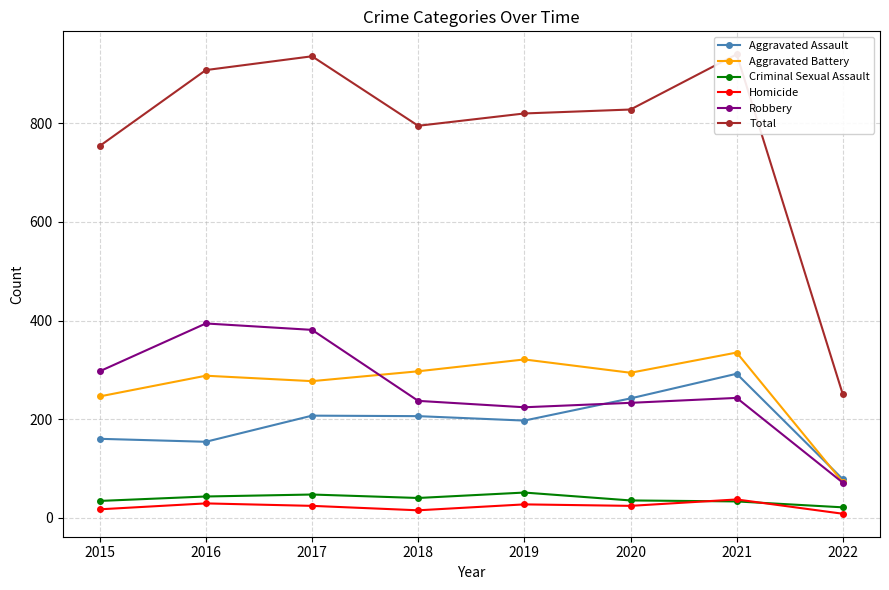

At which label does Robbery first exceed 243?

2015